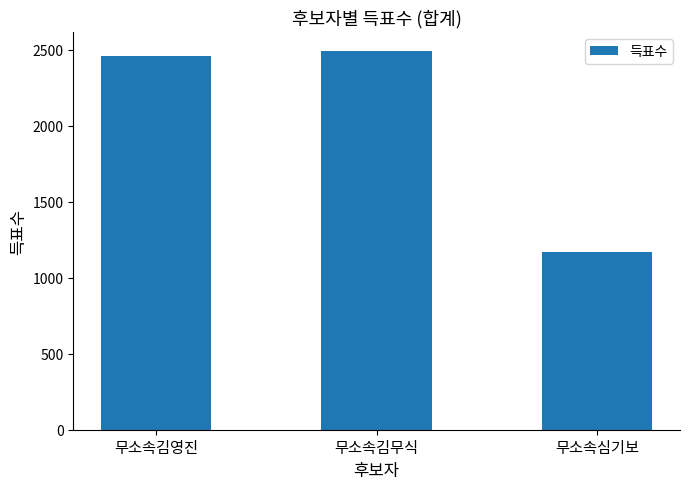

Count the number of categories in the chart.

3